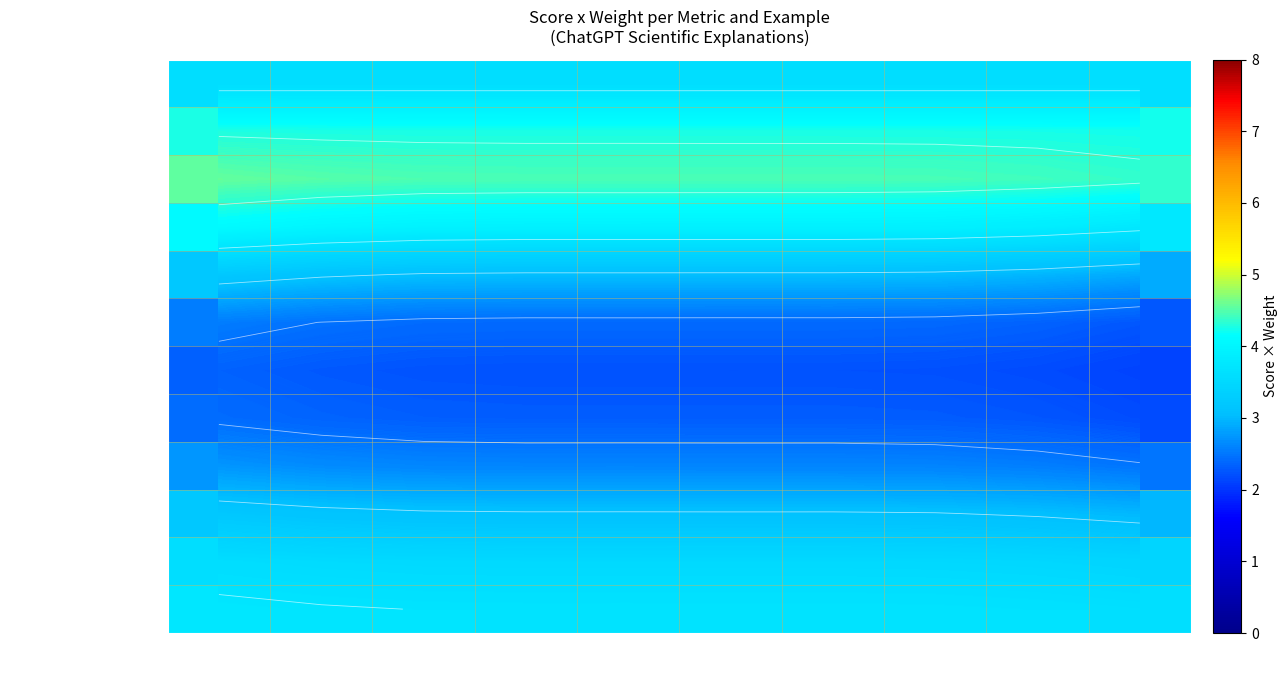

Rank the categories by *Gramatical accuracy value from highest to lowest.

Ex11, Ex12, Ex13, Ex15, Ex14, Ex17, Ex16, Ex18, Ex19, Ex20